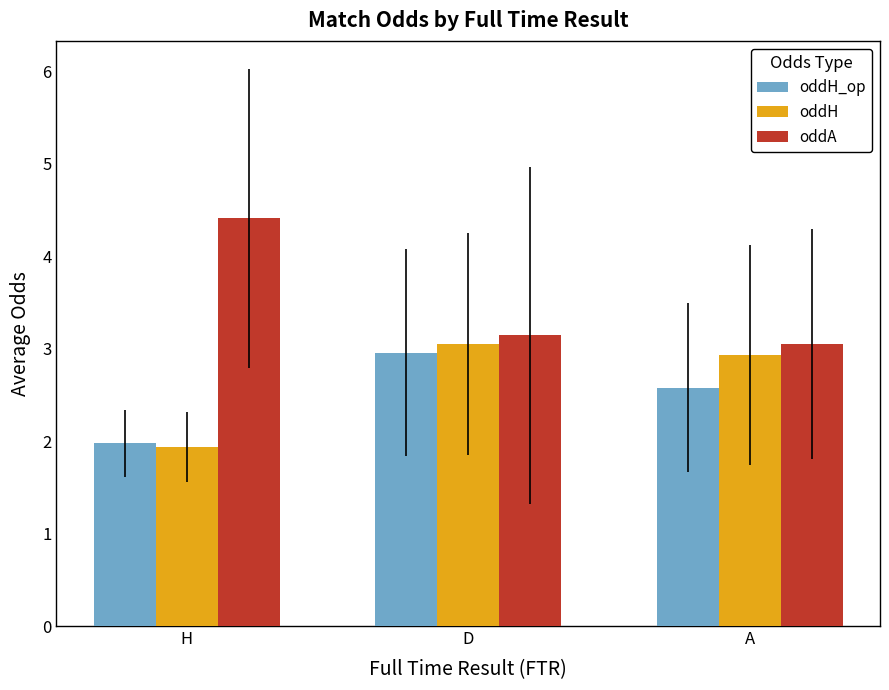

Reading left to right, list all the values displayed in this chart.

oddH_op: H=2.0	D=3.0	A=2.6
oddH: H=1.9	D=3.1	A=2.9
oddA: H=4.4	D=3.1	A=3.1